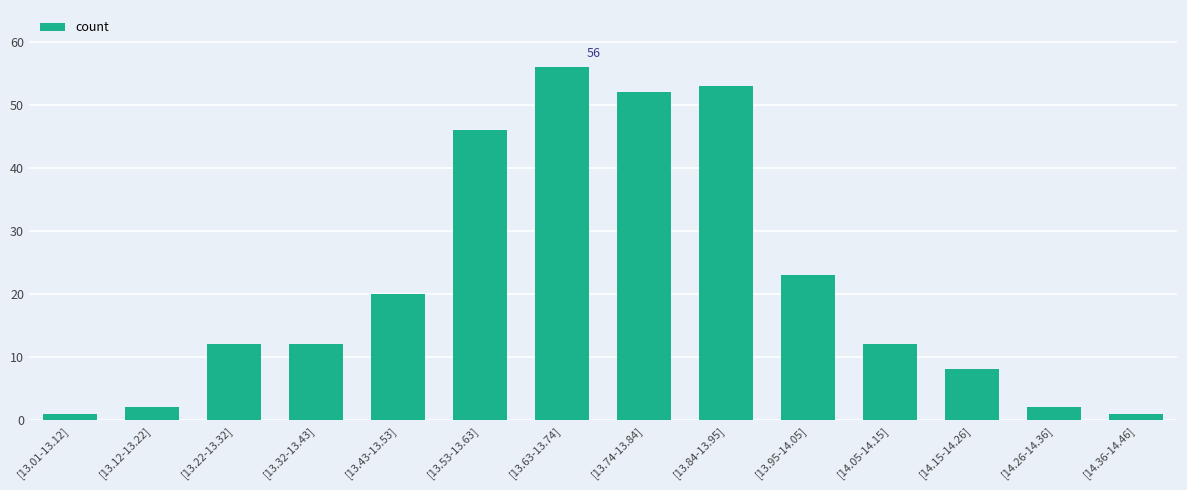

What is the greatest value displayed?

56